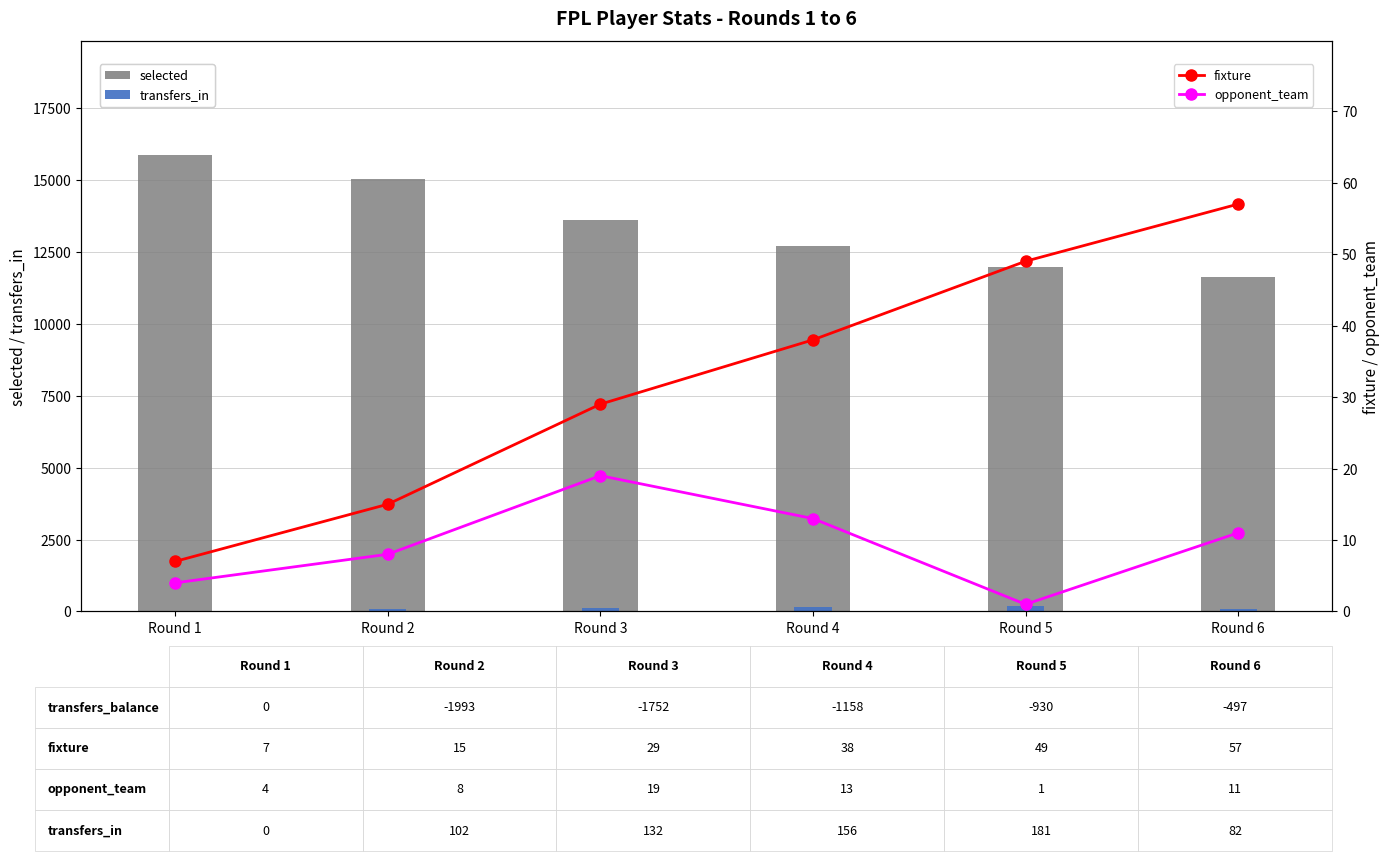

What is the maximum value shown in the chart?

15852